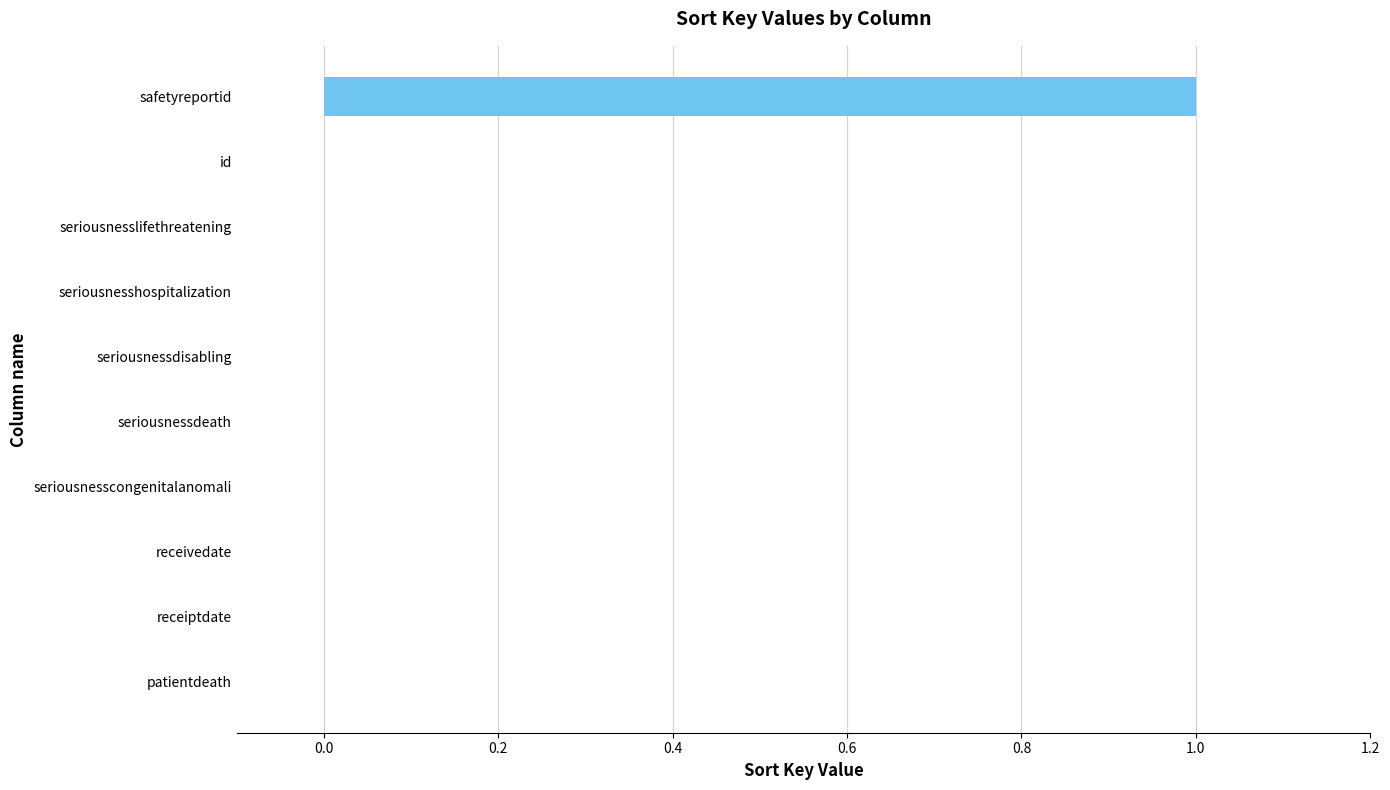

What is the change in value from receivedate to safetyreportid?

+1